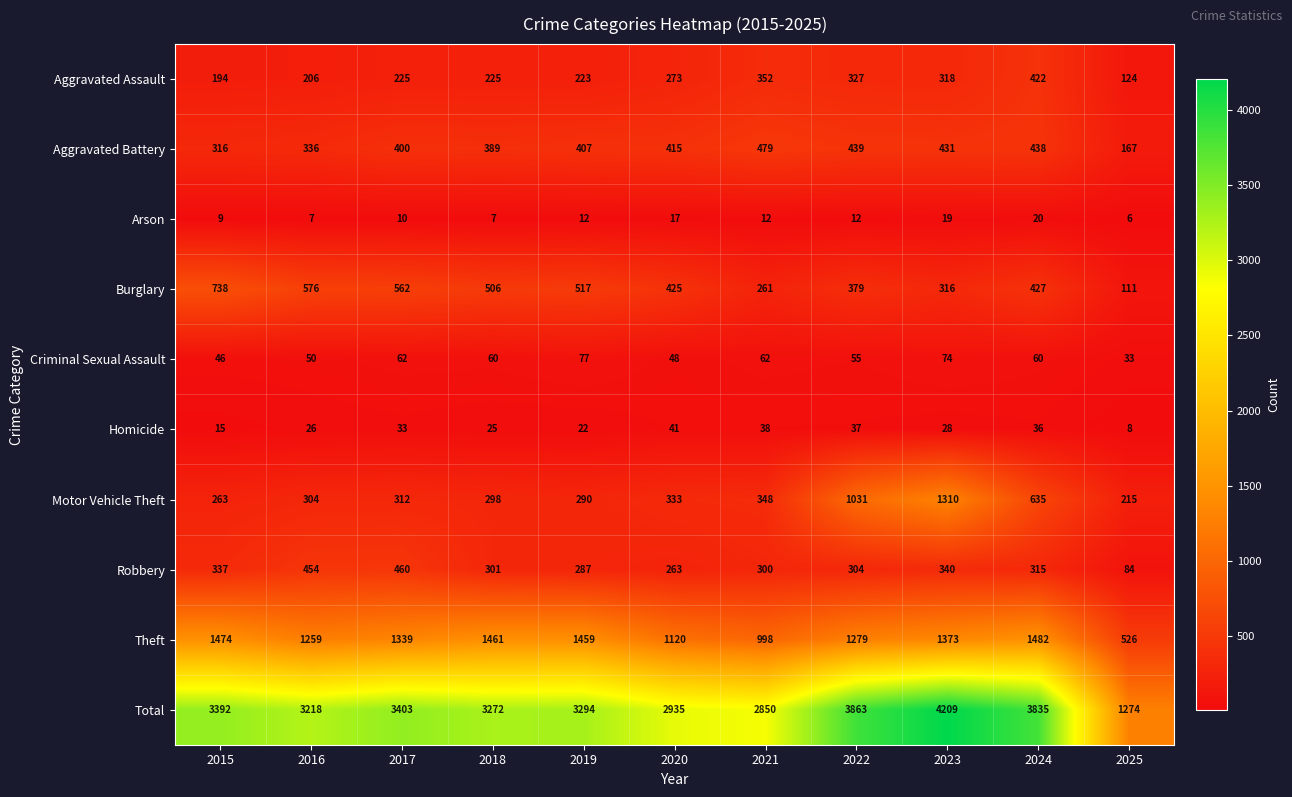

At 2022, list the series in order from largest to smallest.

Total, Theft, Motor Vehicle Theft, Aggravated Battery, Burglary, Aggravated Assault, Robbery, Criminal Sexual Assault, Homicide, Arson